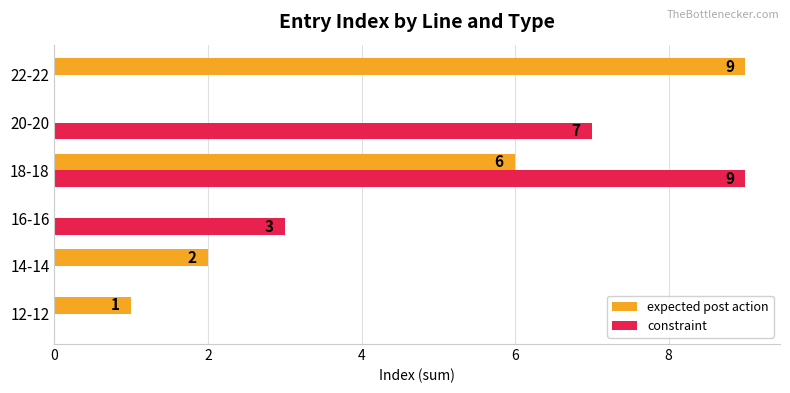

Where is expected post action nearest to the value 4?

14-14